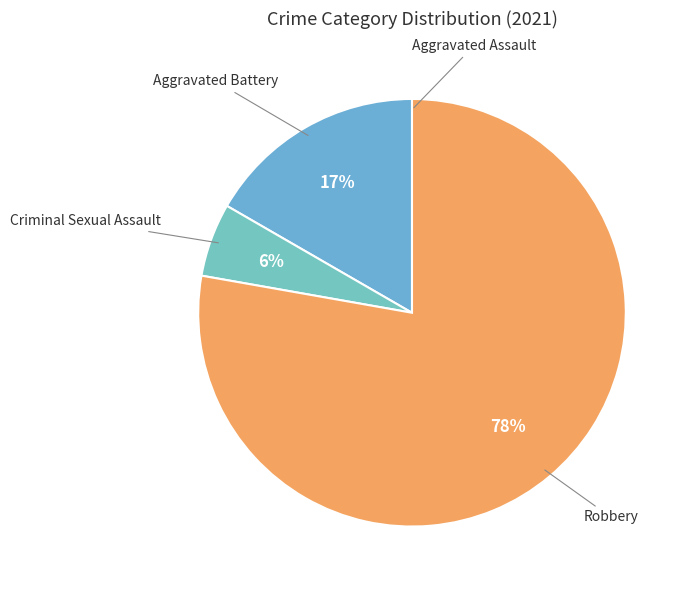

The Aggravated Battery slice represents 26% of the pie. True or false?

False